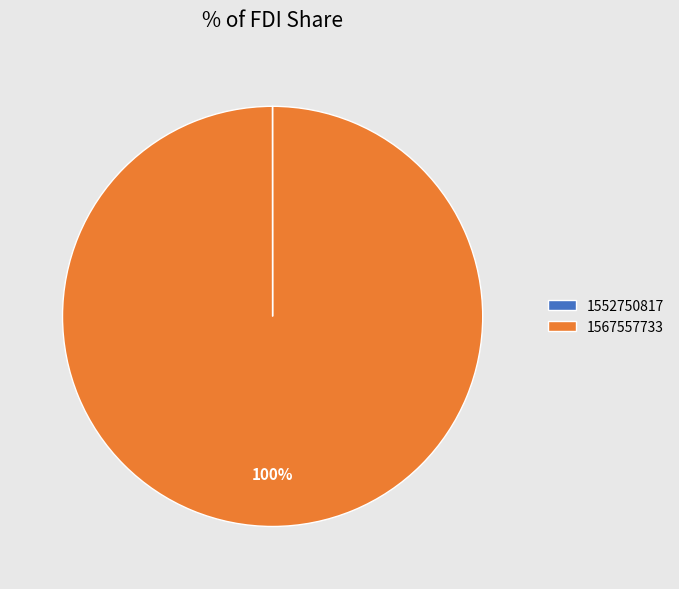

To the nearest percent, what is the average slice percentage?

50%